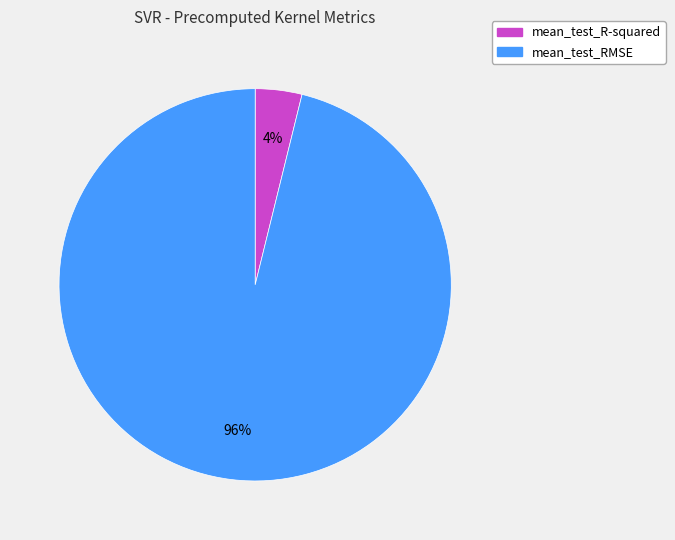

To the nearest percent, what is the difference between the largest and smallest slice percentages?

92%